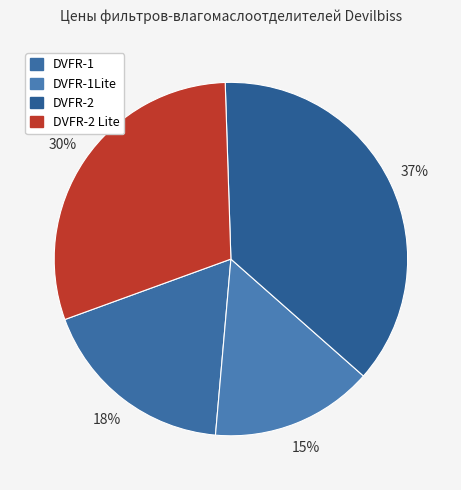

Does DVFR-1Lite represent more than half of the total?

No